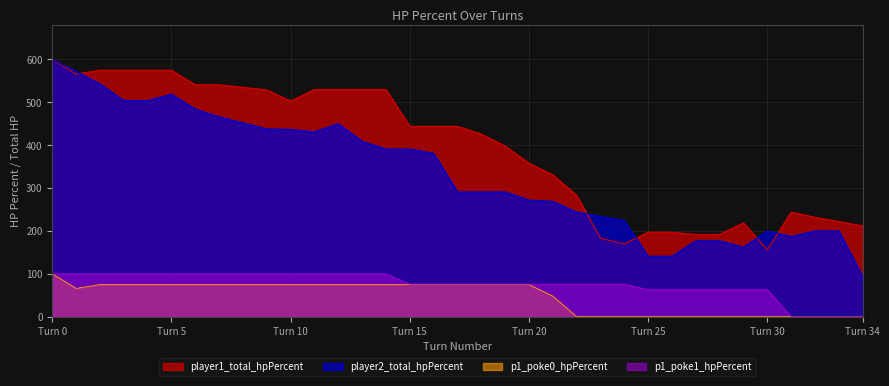

What is the sum of the p1_poke0_hpPercent values at 18 and 32?

75